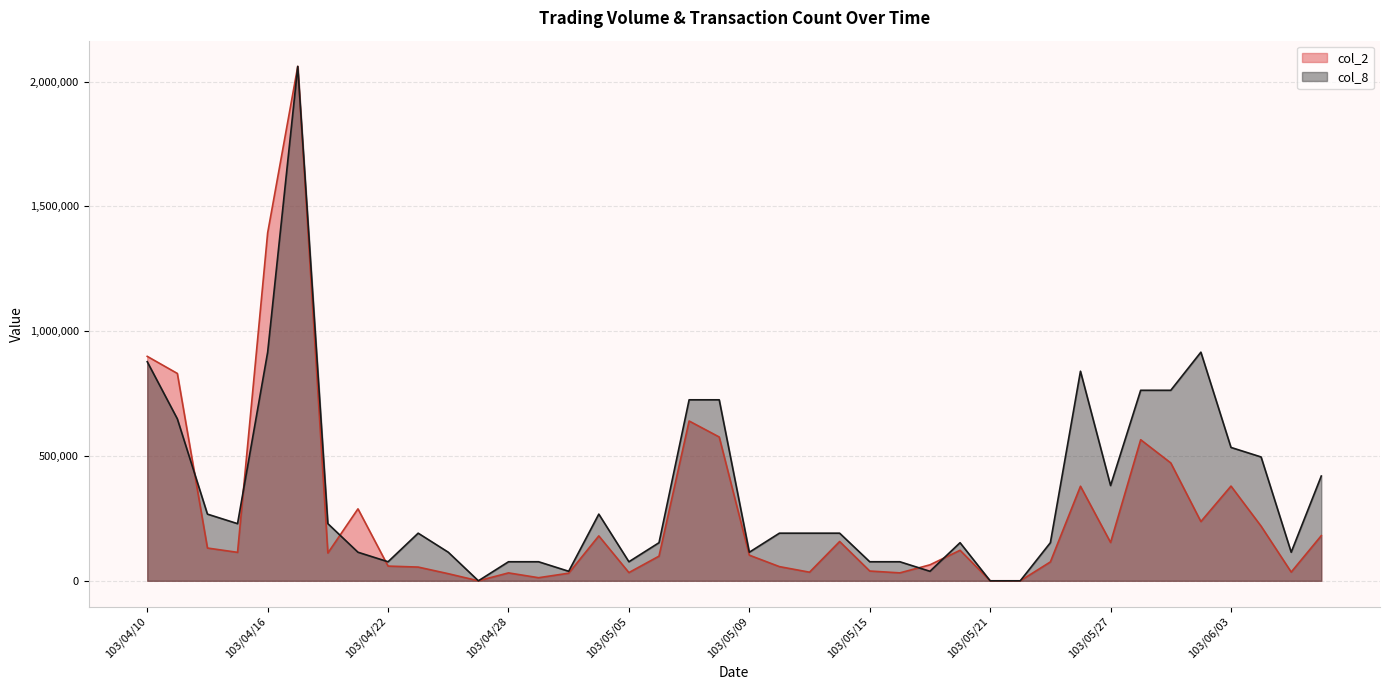

The col_8 series shows 0.0 at 103/05/21. True or false?

True